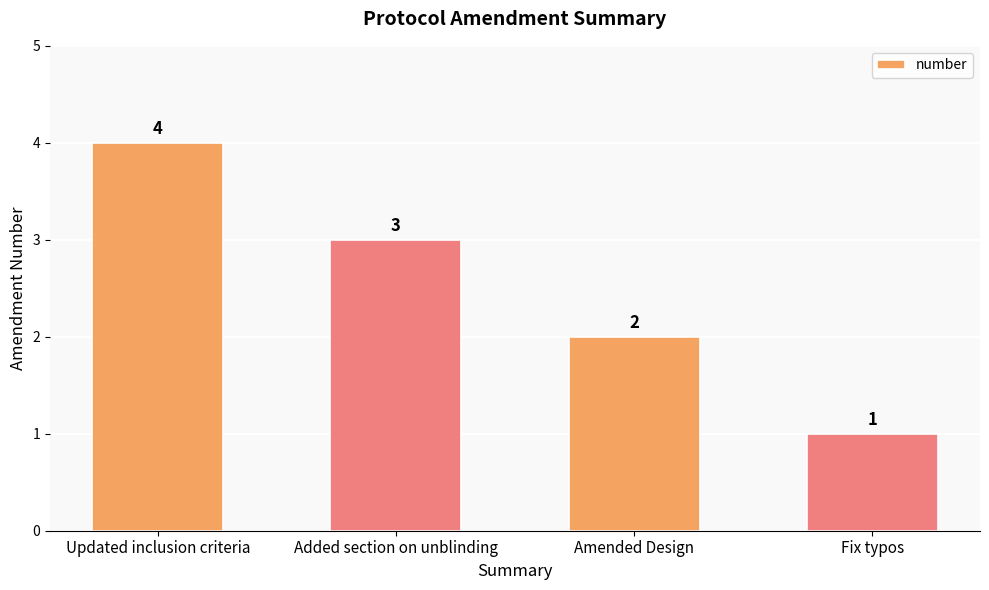

What is the value of the 1st bar from the left?

4